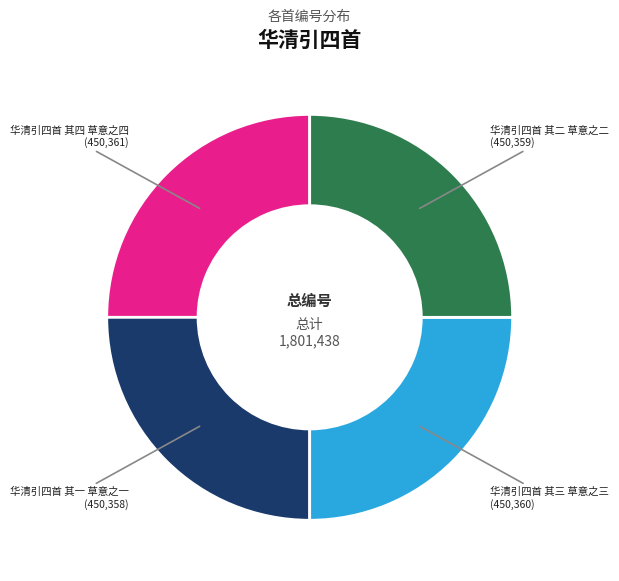

The 华清引四首 其二 草意之二 slice represents 25% of the pie. True or false?

True